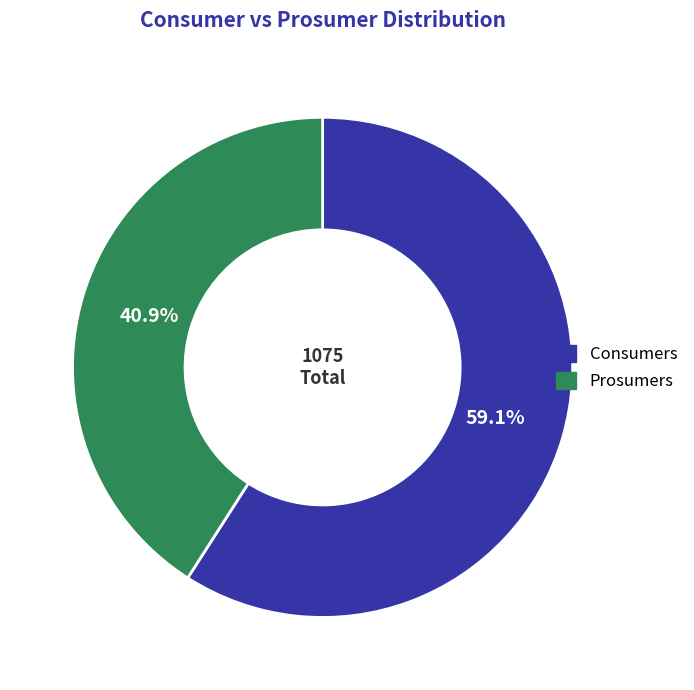

What is the ratio of the value at Consumers to the value at Prosumers?

1.4